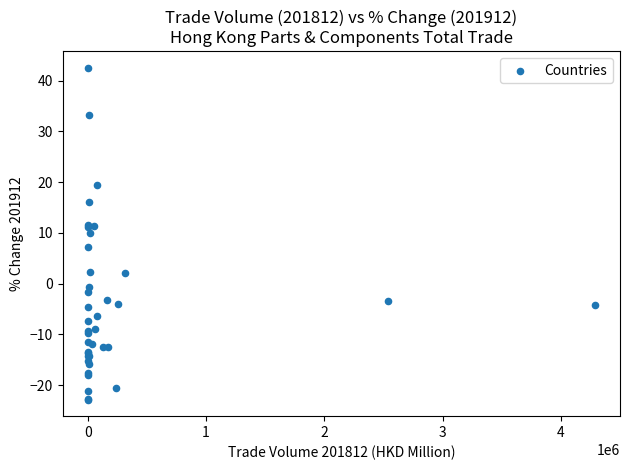

What Y value in the scatter plot is closest to 9?

10.0